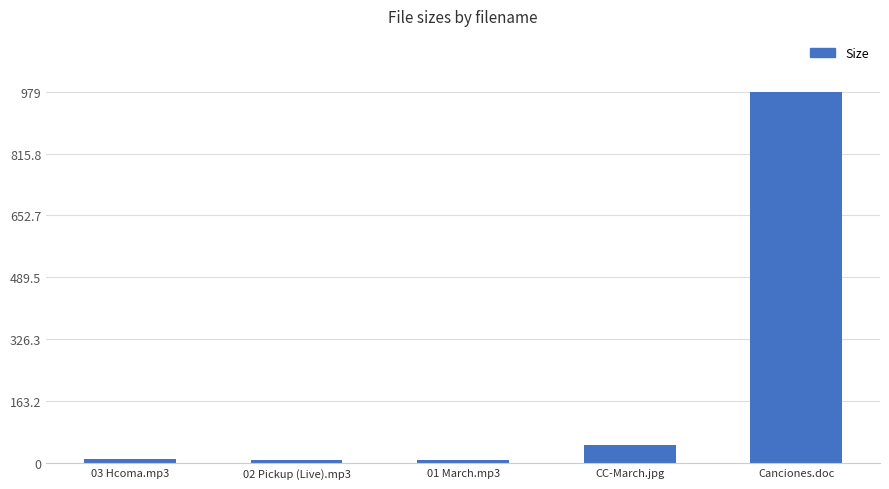

The value at CC-March.jpg is 47.5. True or false?

True